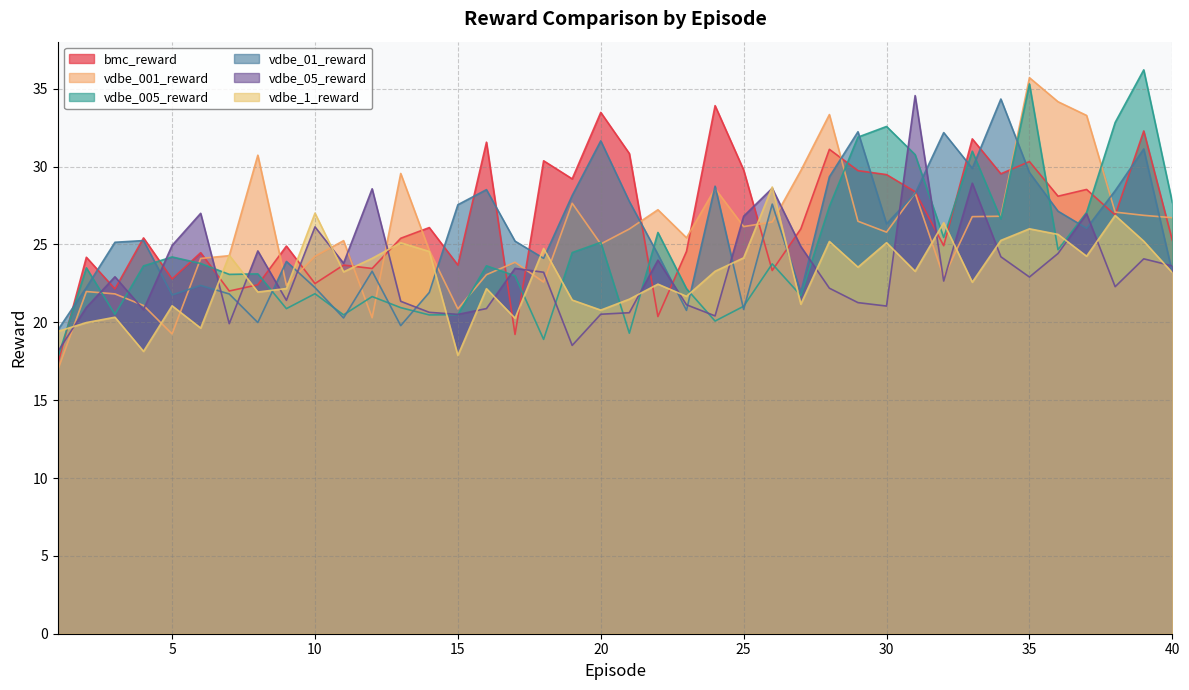

What is the spread (max minus min) of values at 20?

13.0